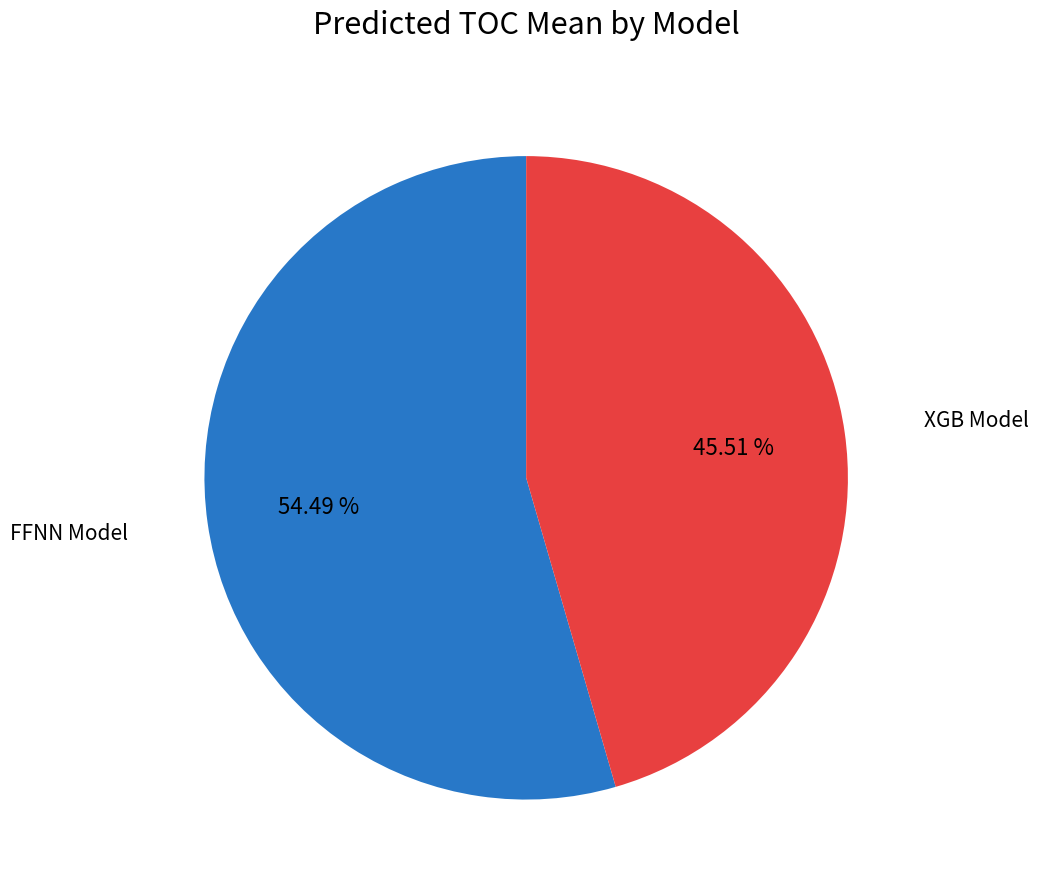

Does any single category account for the majority?

Yes